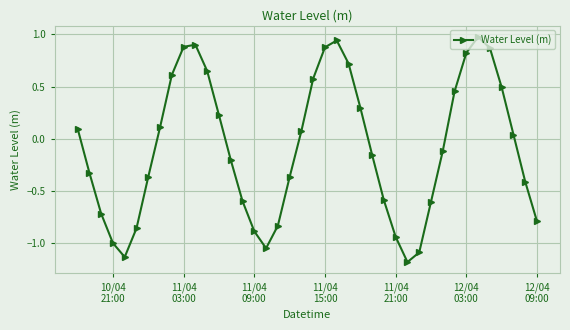

What is the value of the 27th point from the left?

-0.6